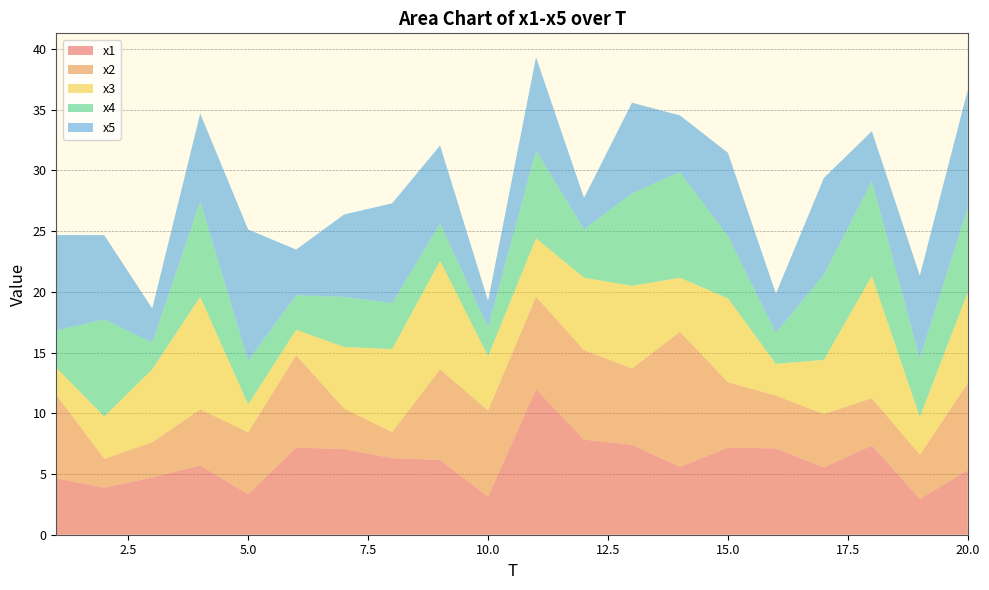

Reading left to right, what are all the values shown in this chart?

x1: 1=4.7	2=3.9	3=4.7	4=5.7	5=3.3	6=7.2	7=7.0	8=6.3	9=6.2	10=3.1	11=12.0	12=7.8	13=7.4	14=5.6	15=7.2	16=7.1	17=5.5	18=7.4	19=2.9	20=5.3
x2: 1=6.9	2=2.4	3=2.9	4=4.6	5=5.1	6=7.6	7=3.3	8=2.2	9=7.4	10=7.1	11=7.6	12=7.4	13=6.3	14=11.1	15=5.4	16=4.3	17=4.4	18=3.9	19=3.6	20=7.2
x3: 1=2.2	2=3.5	3=6.0	4=9.3	5=2.3	6=2.1	7=5.1	8=6.8	9=8.9	10=4.5	11=4.8	12=6.0	13=6.8	14=4.5	15=6.9	16=2.6	17=4.5	18=10.1	19=3.1	20=7.5
x4: 1=3.1	2=8.0	3=2.2	4=7.9	5=3.6	6=2.8	7=4.1	8=3.8	9=3.1	10=2.4	11=7.2	12=4.0	13=7.6	14=8.7	15=5.1	16=2.5	17=7.0	18=7.8	19=4.8	20=7.0
x5: 1=7.9	2=6.9	3=2.8	4=7.2	5=10.8	6=3.8	7=6.8	8=8.2	9=6.4	10=2.2	11=7.7	12=2.6	13=7.5	14=4.7	15=6.9	16=3.2	17=8.0	18=4.1	19=6.8	20=9.7